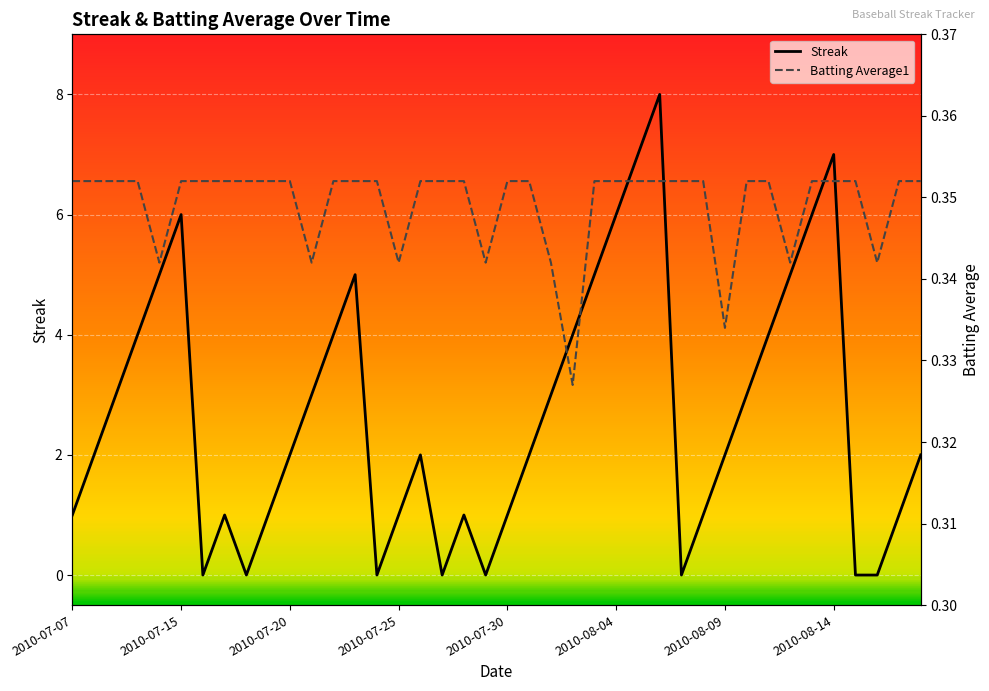

Which series has the largest range (max minus min)?

Streak